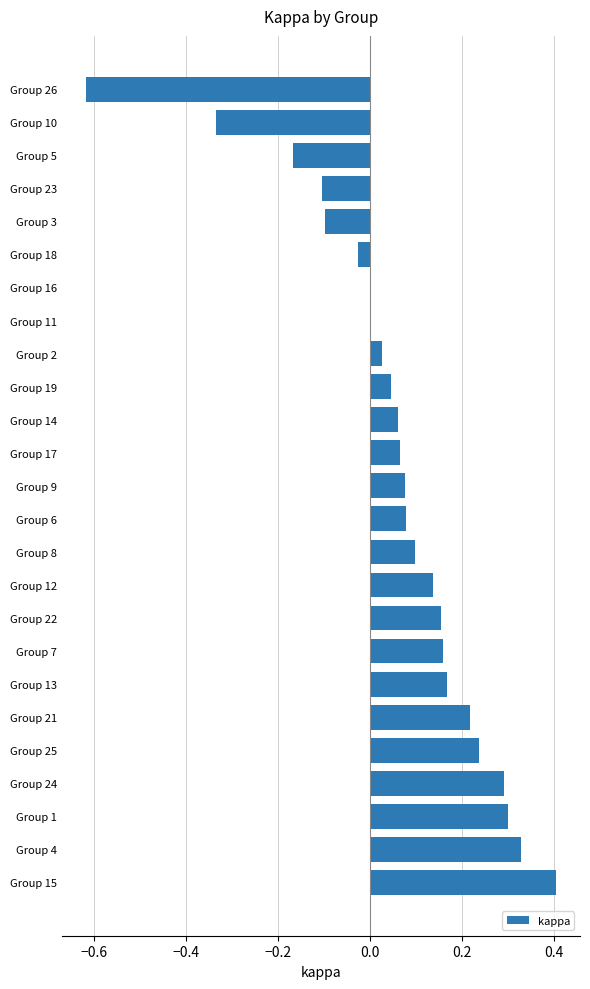

What is the greatest value displayed?

0.4